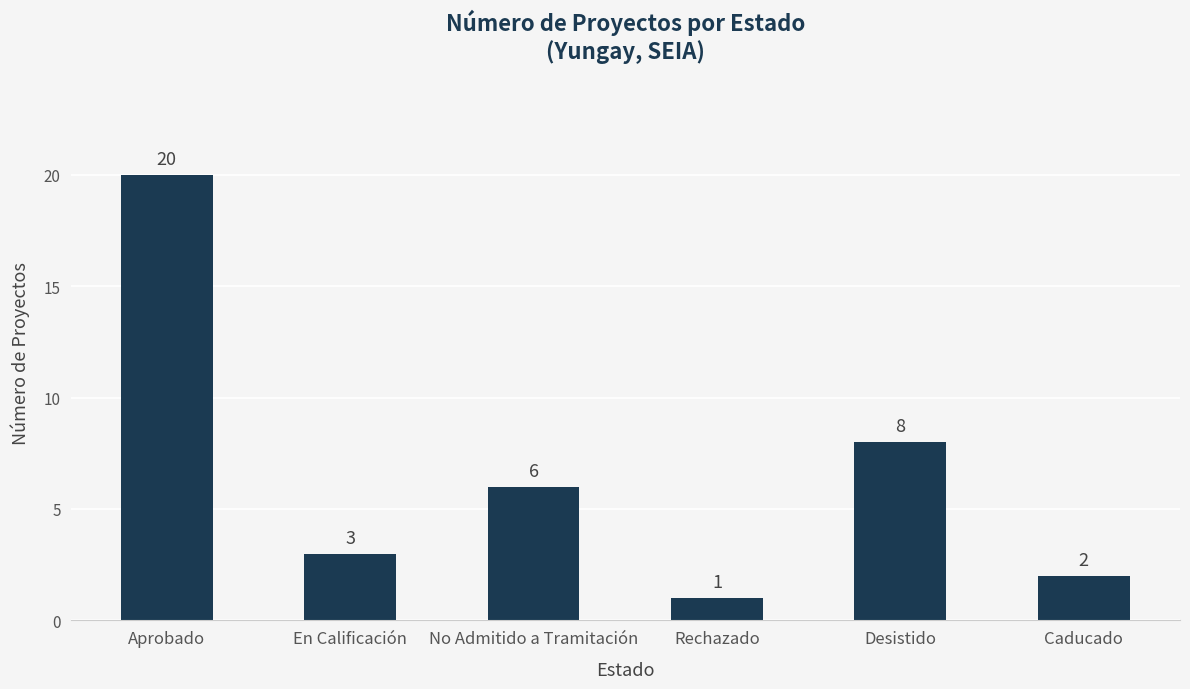

At which category does the chart reach its peak across all series?

Aprobado